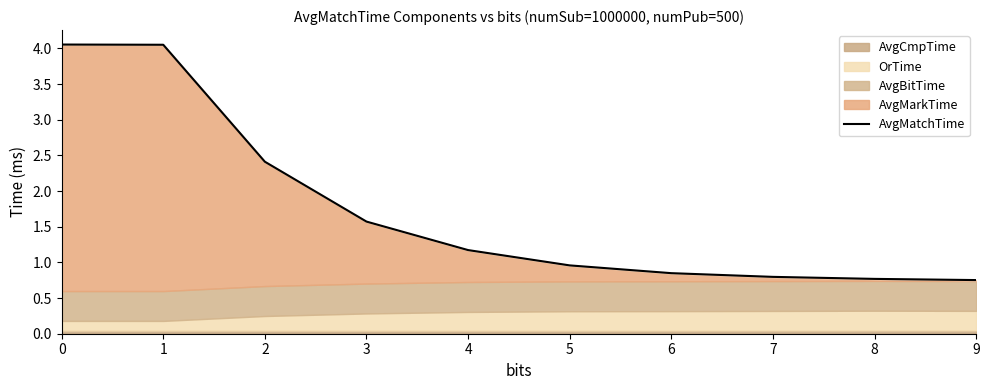

At which category does the chart reach its minimum across all series?

9